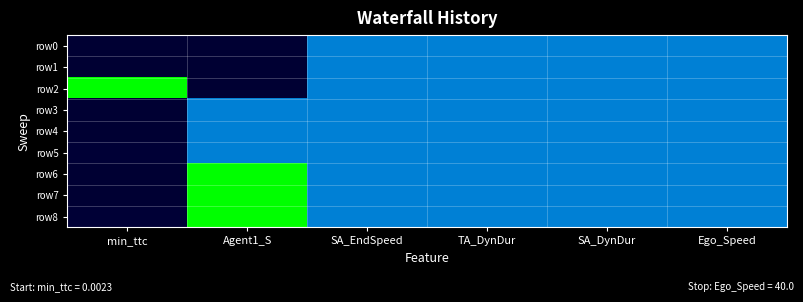

Which series has the largest range (max minus min)?

row2